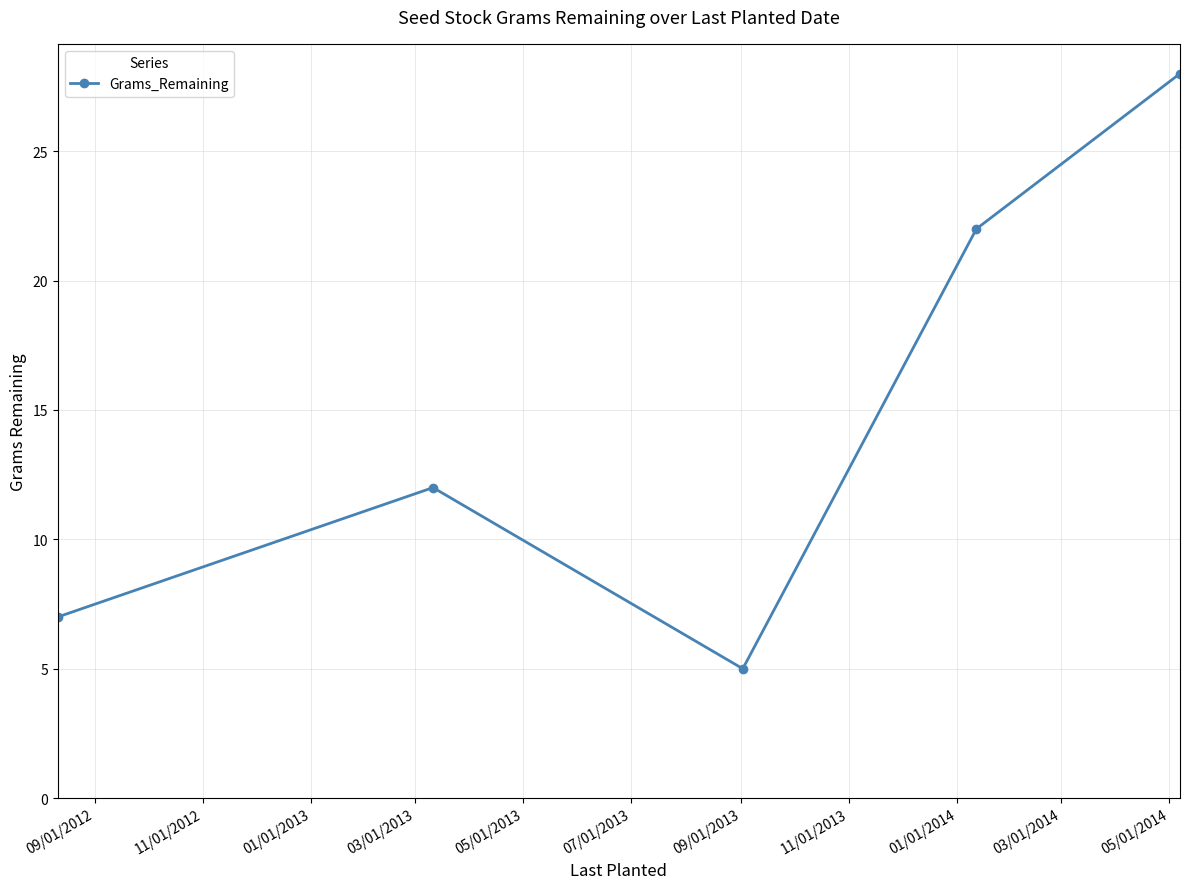

How many interior local peaks (higher than both neighbors) does the data have?

1